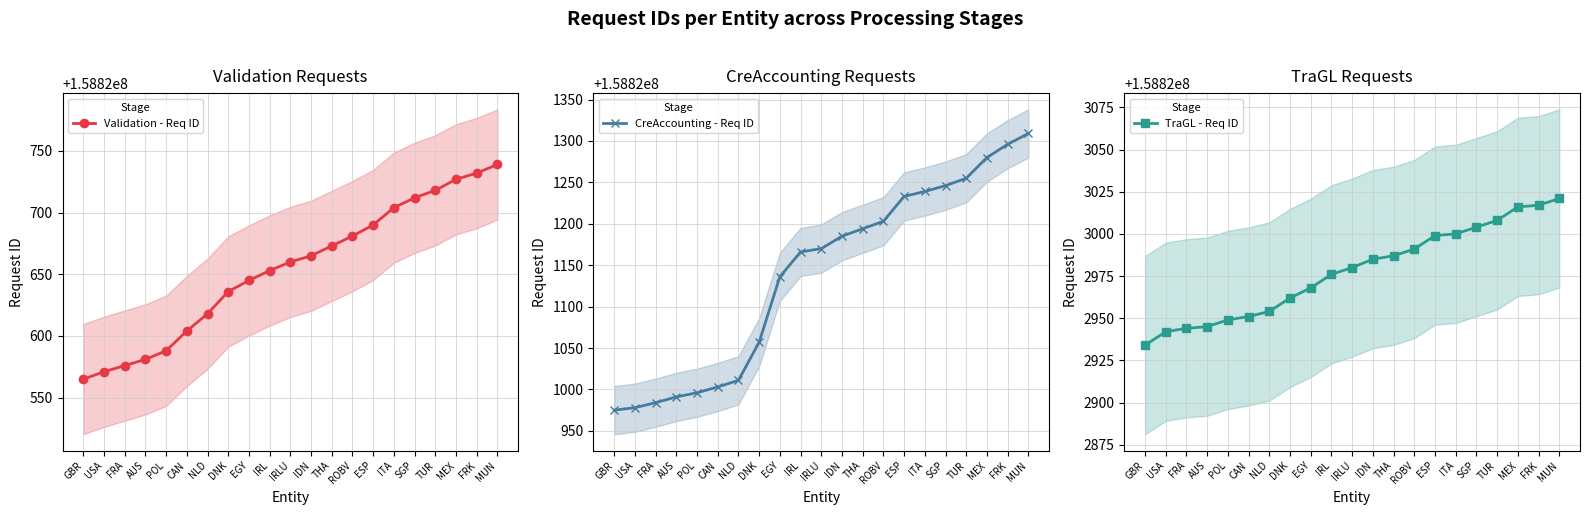

What is the difference between the maximum and minimum values in the CreAccounting - Req ID series?

334